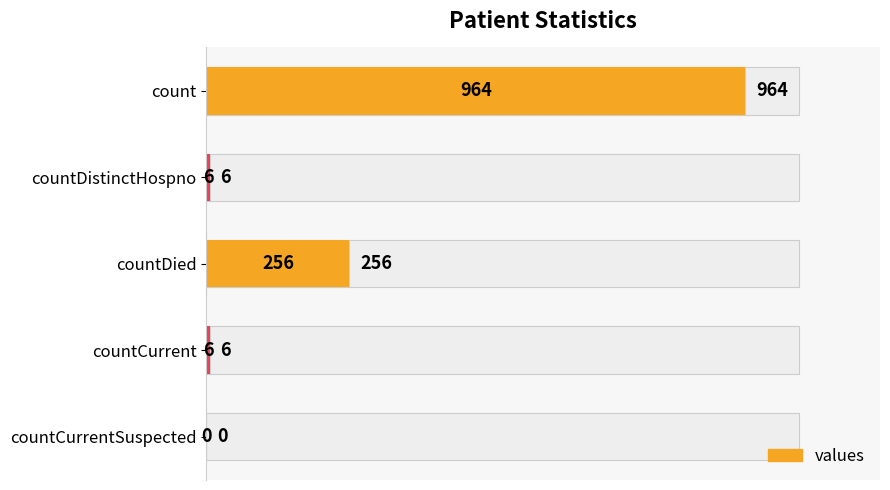

Are the bars grouped side by side (vs. stacked)?

No